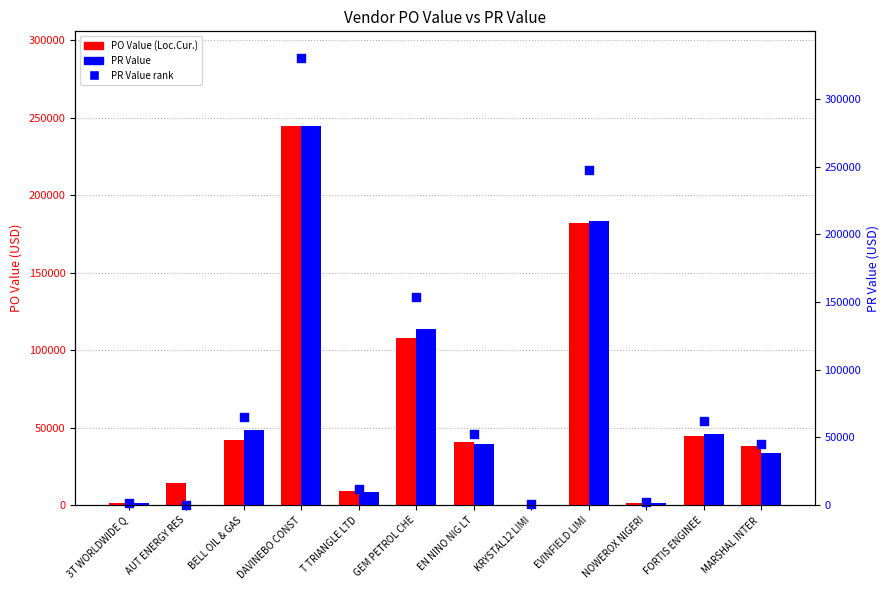

At how many categories does at least one series exceed 3816?

9